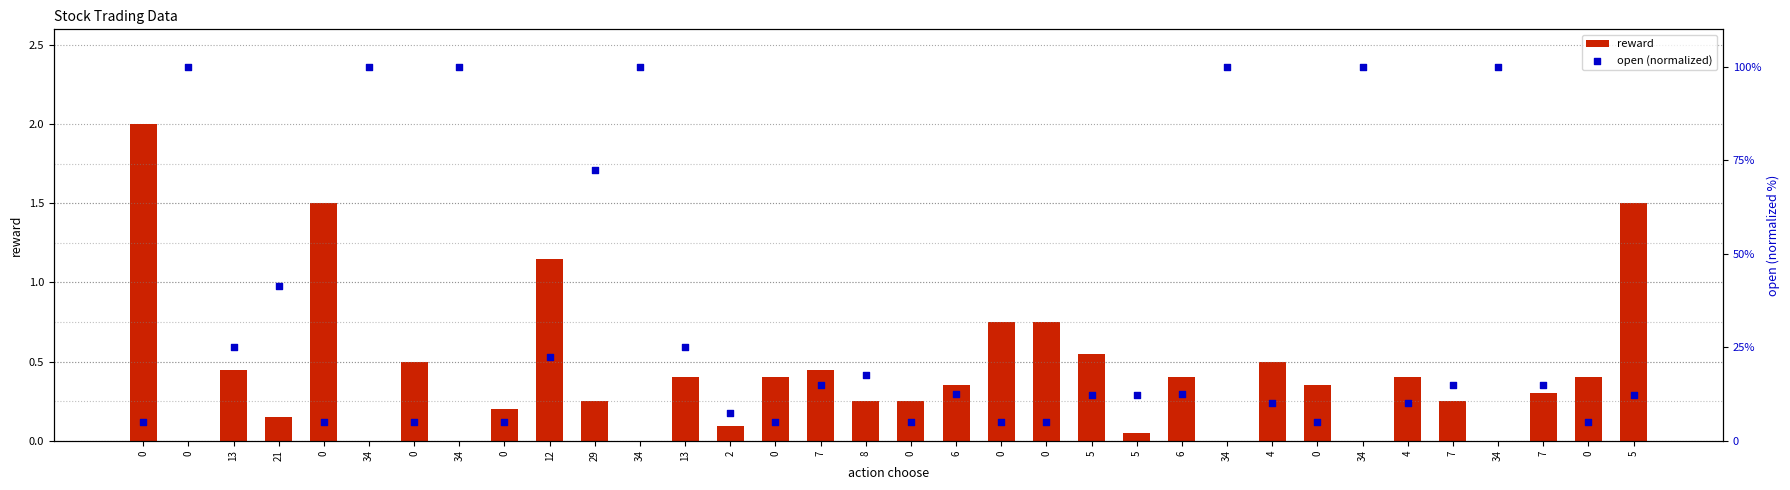

What are all the series names shown in the legend?

reward, open (normalized)